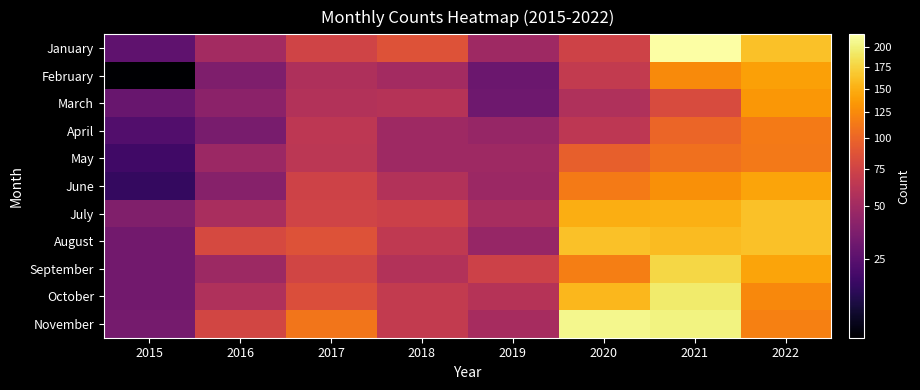

Reading left to right, list all the values displayed in this chart.

January: 2015=26	2016=51	2017=75	2018=86	2019=49	2020=74	2021=217	2022=162
February: 2015=11	2016=36	2017=56	2018=51	2019=30	2020=67	2021=125	2022=140
March: 2015=29	2016=41	2017=58	2018=60	2019=31	2020=57	2021=81	2022=133
April: 2015=23	2016=34	2017=64	2018=49	2019=45	2020=64	2021=100	2022=115
May: 2015=19	2016=47	2017=63	2018=49	2019=49	2020=96	2021=108	2022=113
June: 2015=17	2016=39	2017=74	2018=58	2019=47	2020=114	2021=129	2022=143
July: 2015=37	2016=54	2017=75	2018=72	2019=53	2020=149	2021=150	2022=163
August: 2015=32	2016=79	2017=86	2018=65	2019=45	2020=163	2021=159	2022=162
September: 2015=32	2016=48	2017=76	2018=58	2019=73	2020=117	2021=178	2022=143
October: 2015=32	2016=57	2017=83	2018=67	2019=60	2020=156	2021=194	2022=124
November: 2015=33	2016=77	2017=111	2018=67	2019=52	2020=207	2021=202	2022=118